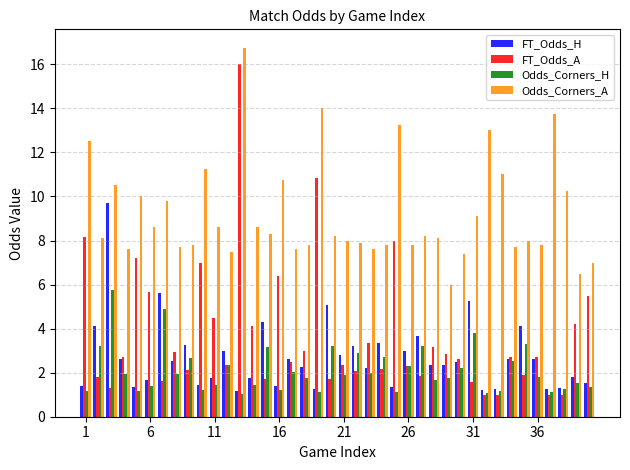

At how many categories does at least one series exceed 3?

40